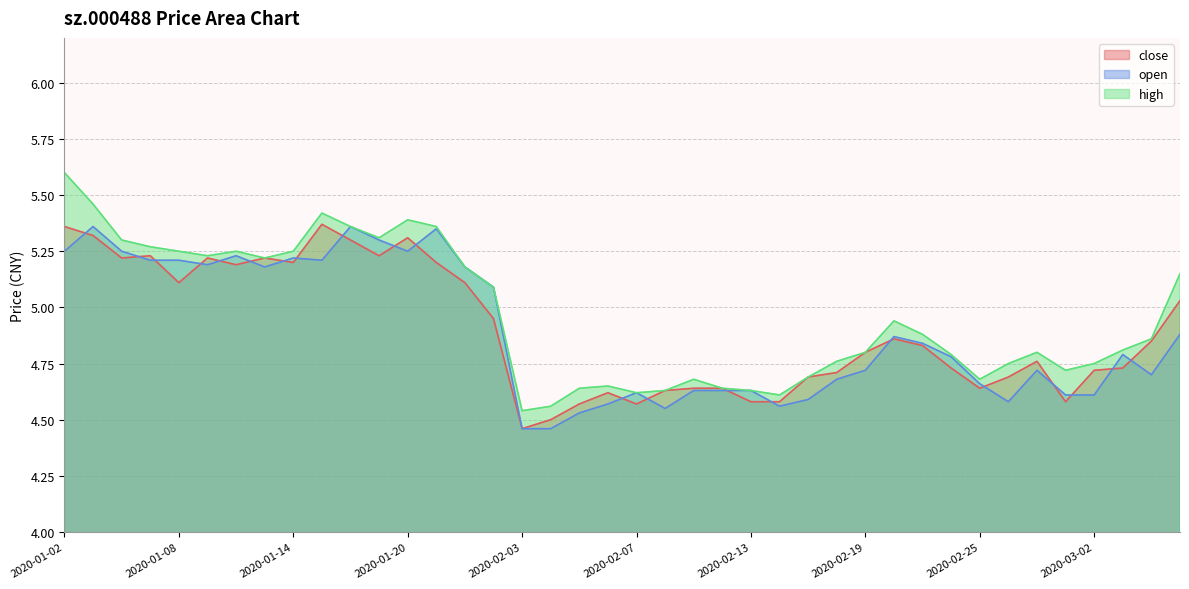

What is the greatest value displayed?

5.6